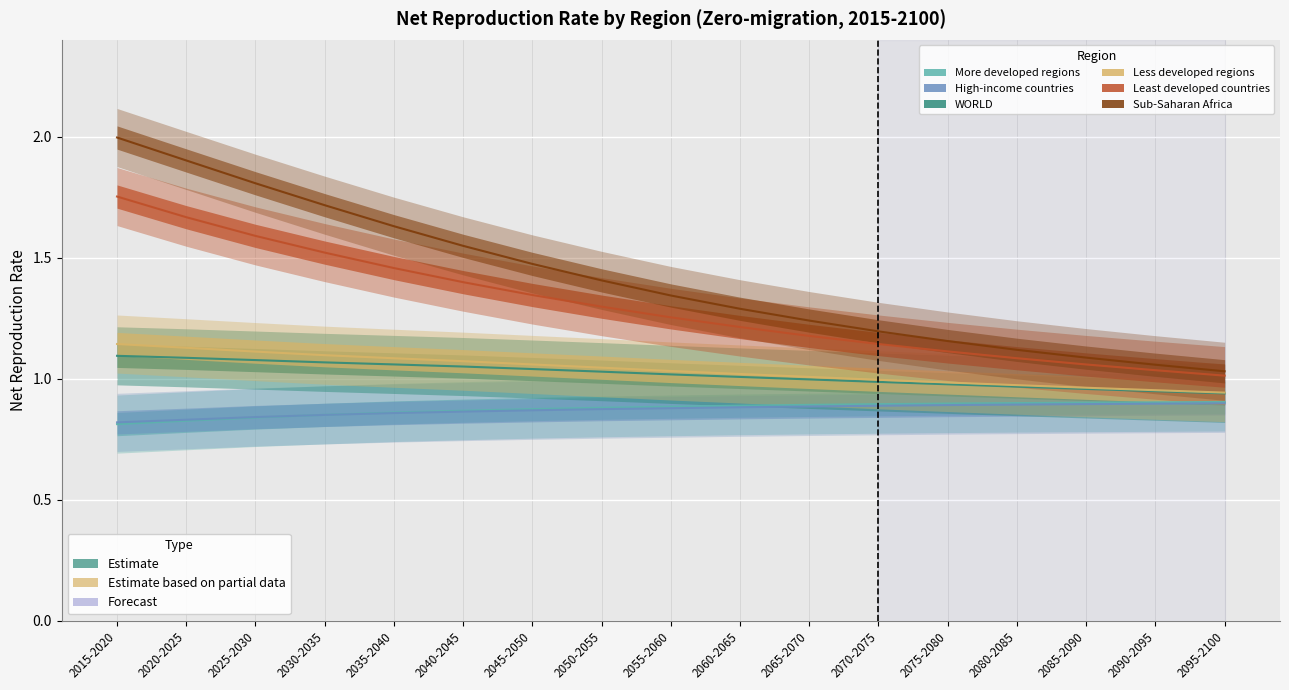

What is the minimum value for Least developed countries?

1.0